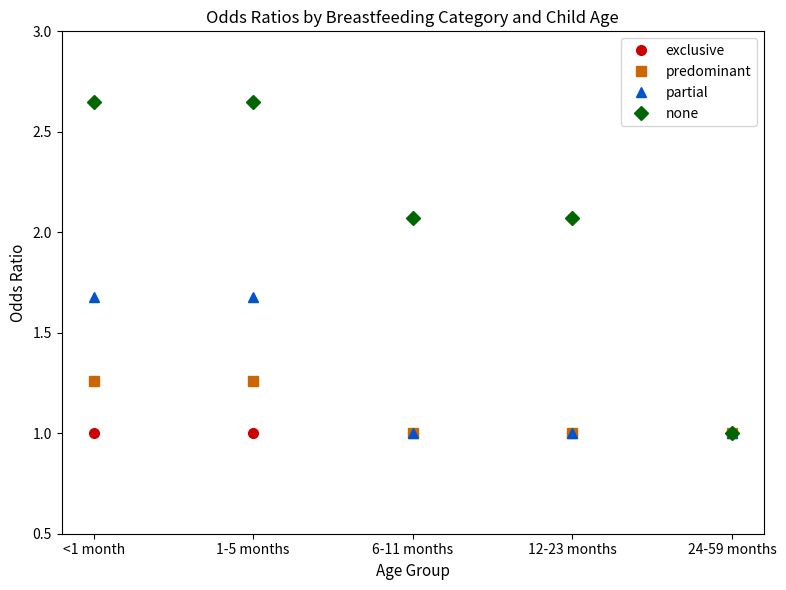

What is the sum of the predominant values at 6-11 months and 24-59 months?

2.0